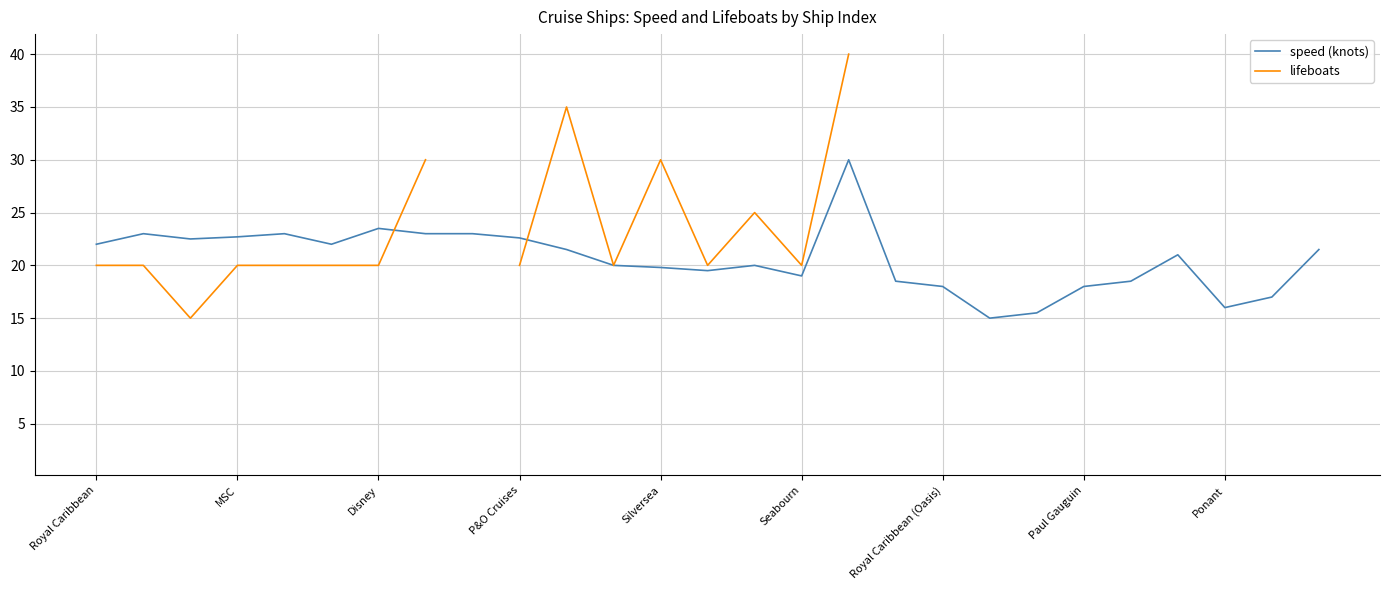

What is the minimum value for speed (knots)?

15.0